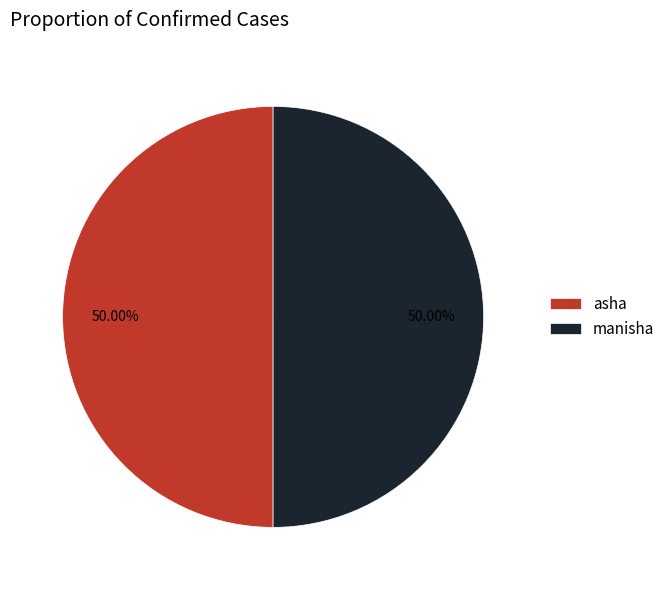

What is the ratio of the value at manisha to the value at asha?

1.0